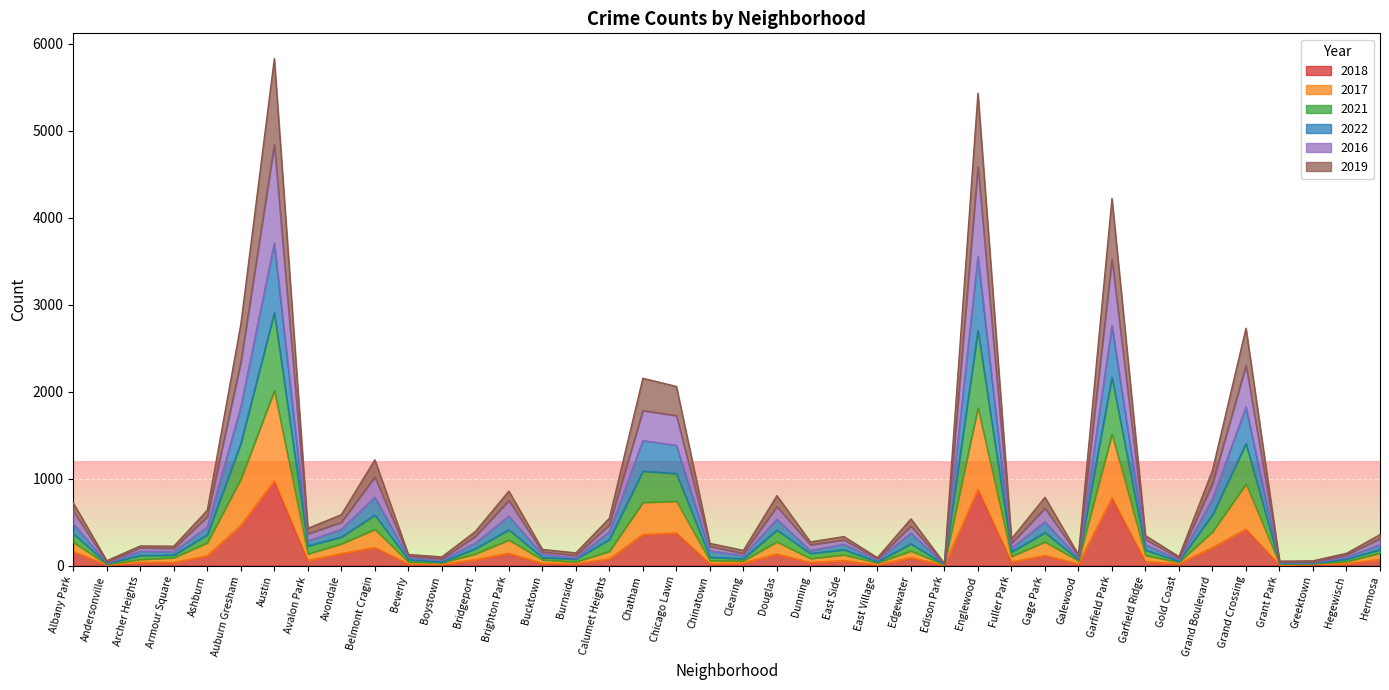

In 2021, how many points are higher than both neighbors (excluding endpoints)?

12